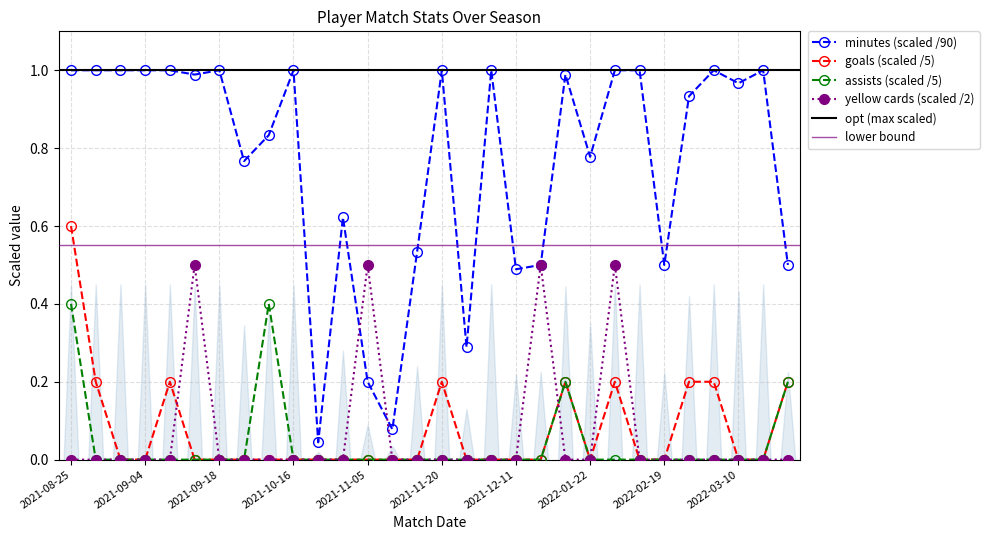

What is the sum of all goals values?

2.2